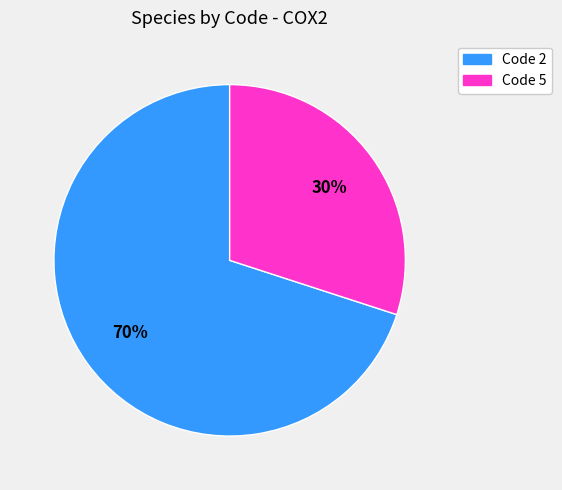

Between Code 2 and Code 5, which is larger?

Code 2